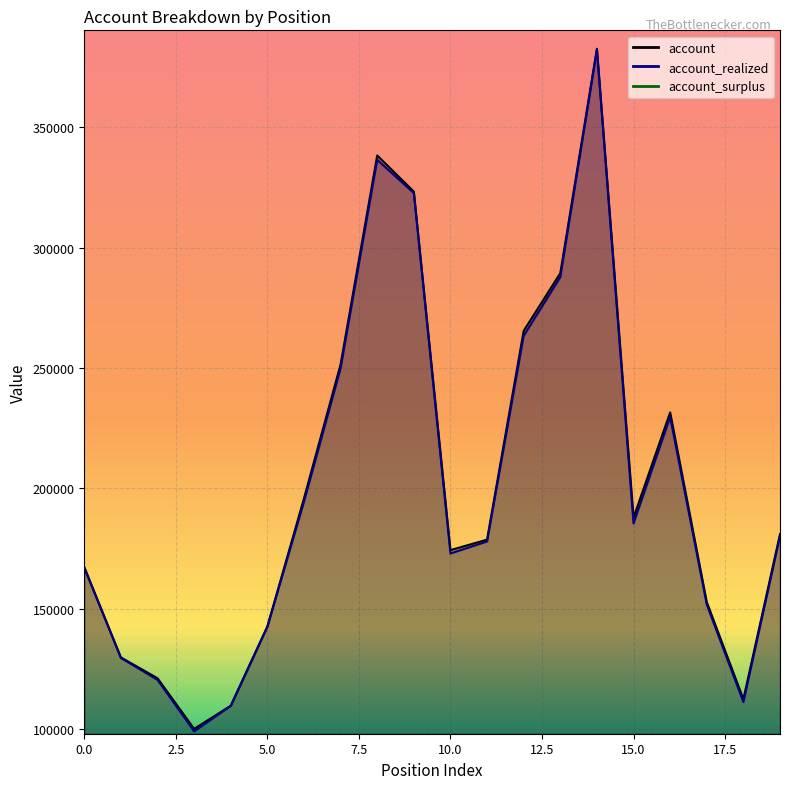

What is the sum of all account values?

4036057.1